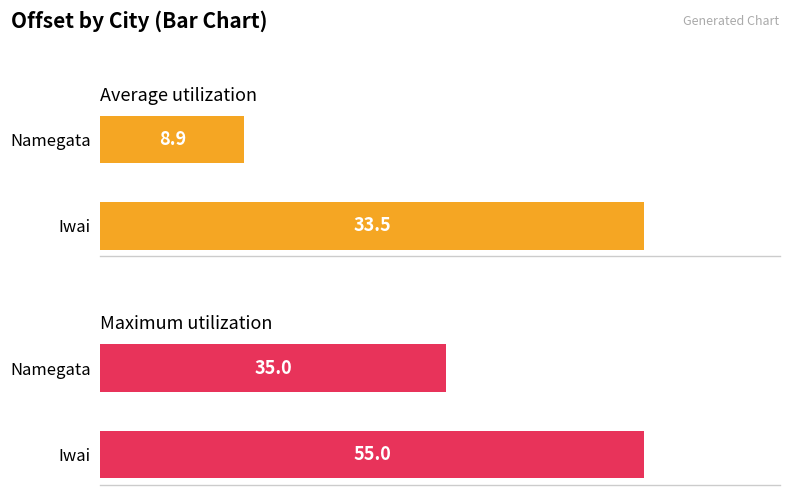

What are all the series names shown in the legend?

Average utilization, Maximum utilization